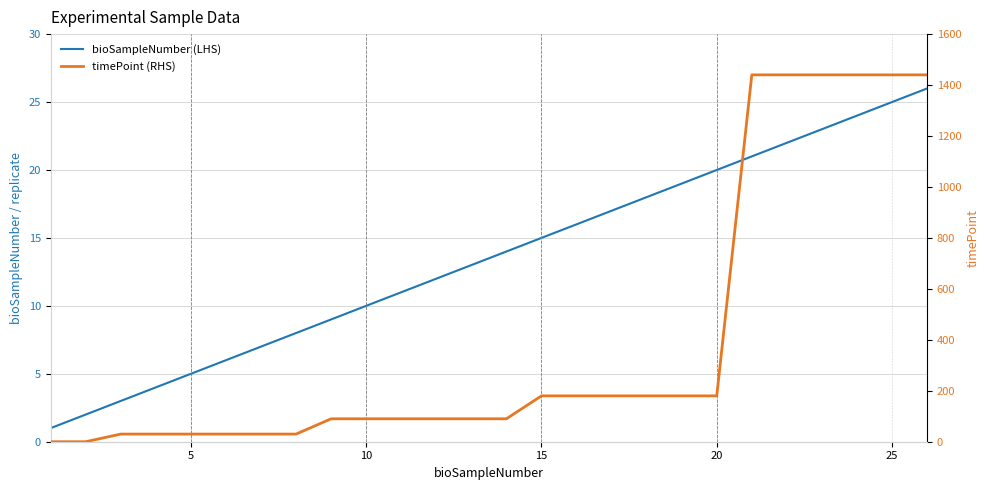

How many intersections are there between timePoint (RHS) and bioSampleNumber (LHS)?

1